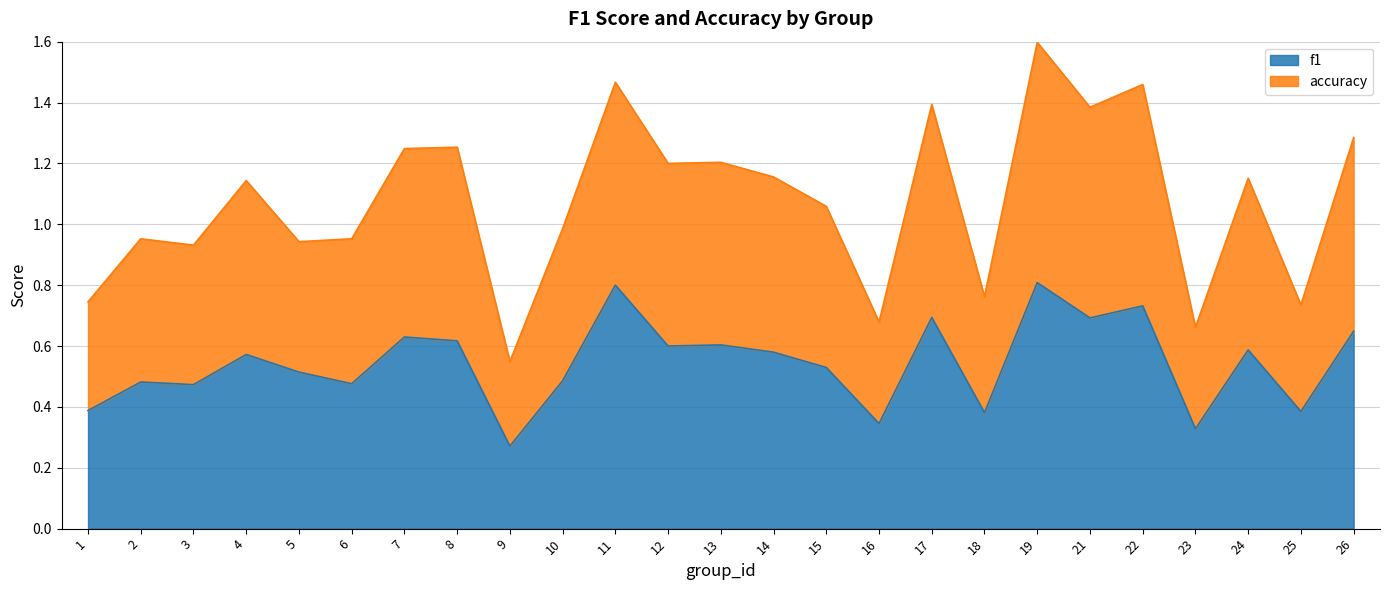

What is the maximum value for f1?

0.8